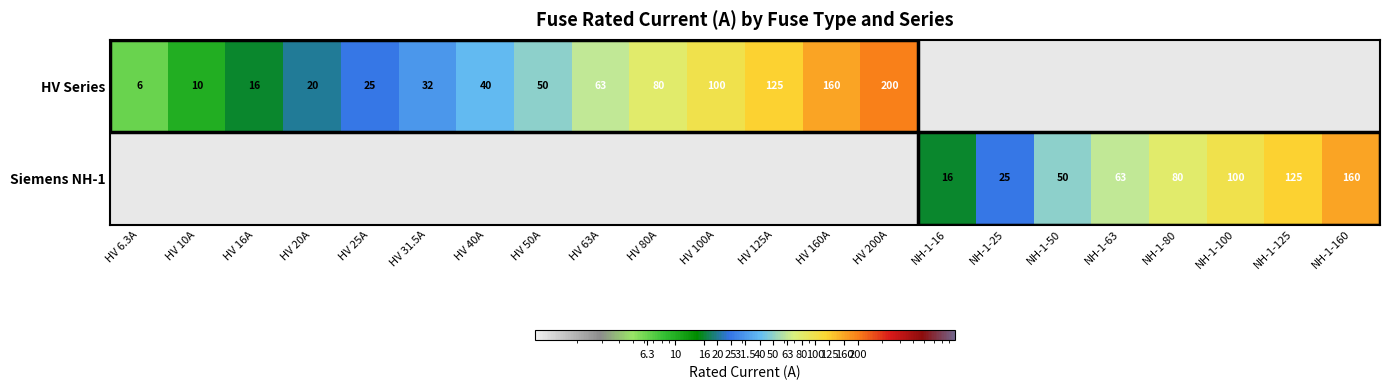

How many categories are shown in the chart?

22